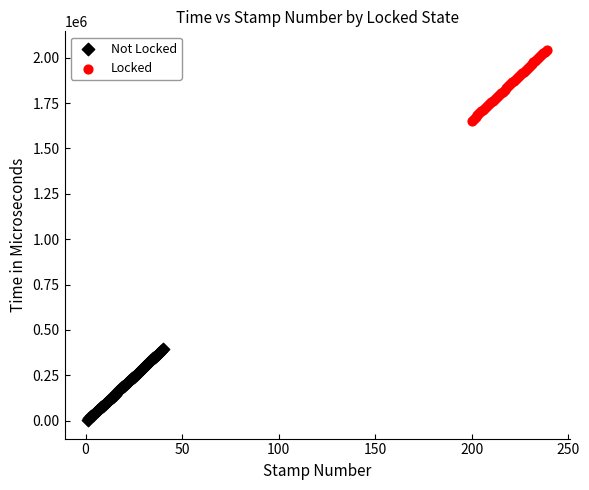

Which series reaches the maximum Y coordinate?

Locked